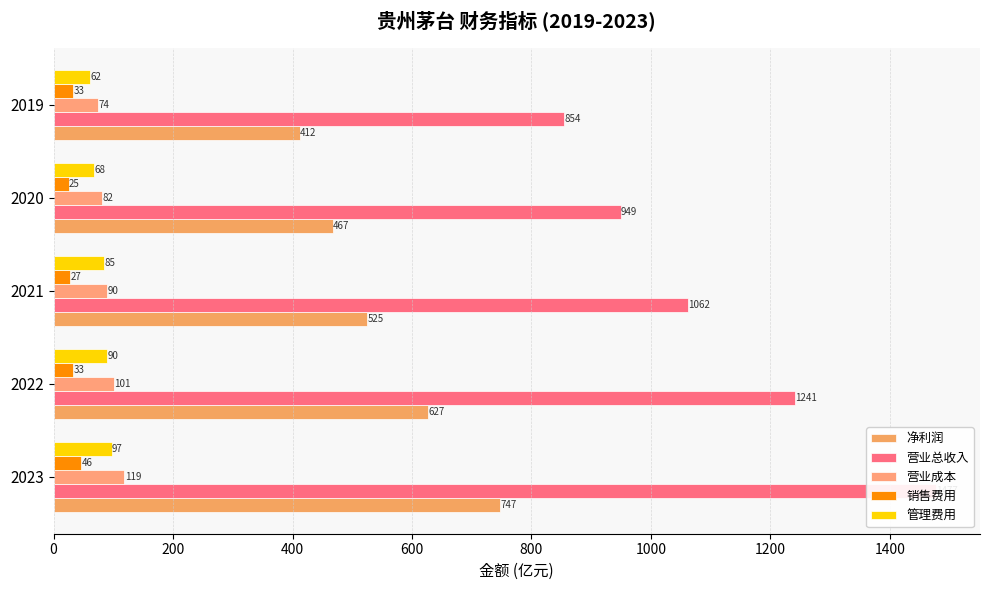

The value of 管理费用 at 2022 is 157.2. True or false?

False